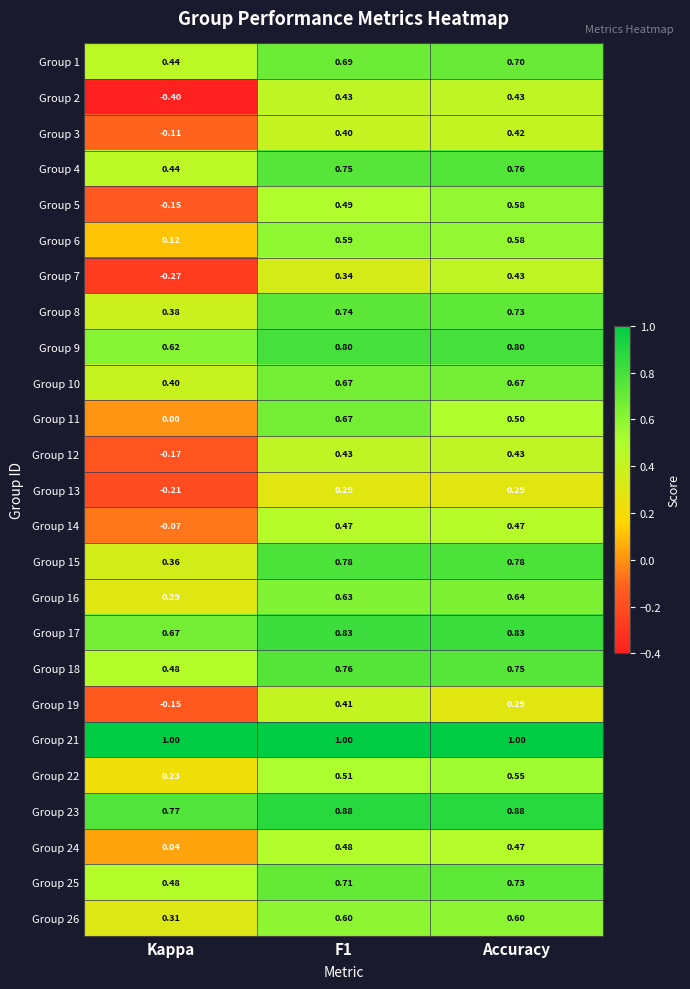

Is the value of Group 2 at Kappa greater than the value of Group 19 at Accuracy?

No